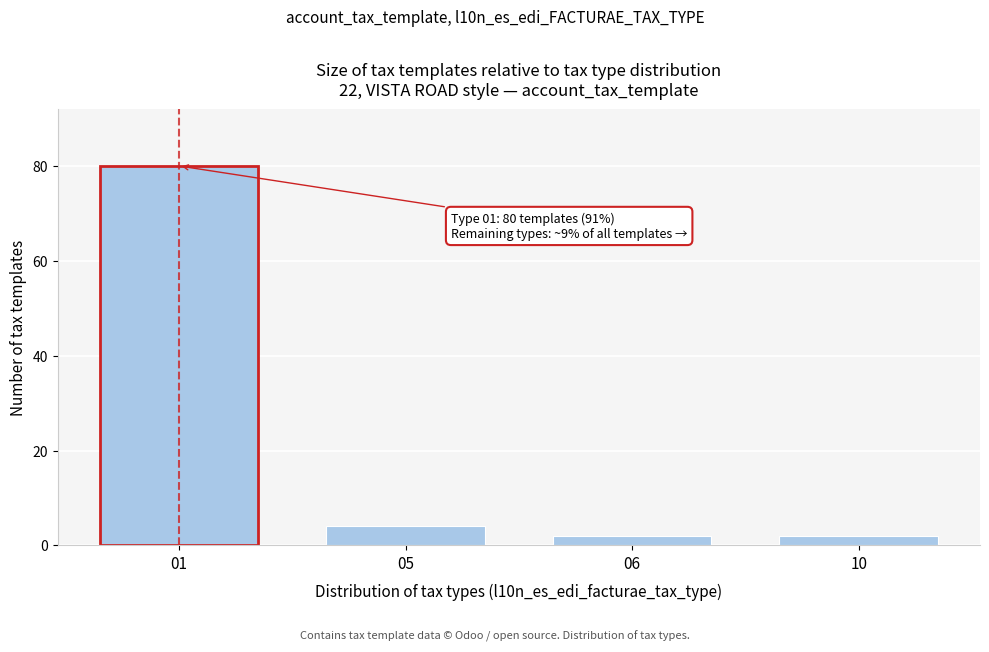

Reading left to right, list all the values displayed in this chart.

01=80	05=4	06=2	10=2